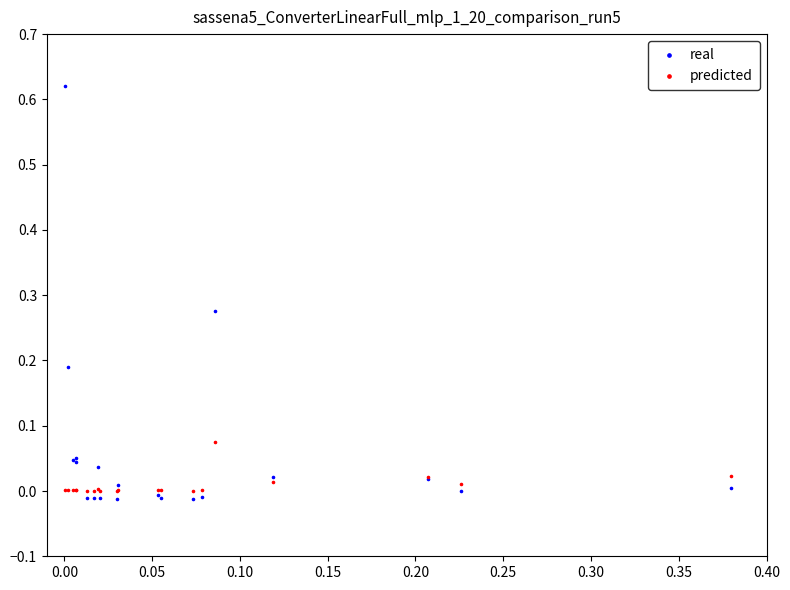

Which series reaches the minimum Y coordinate?

real